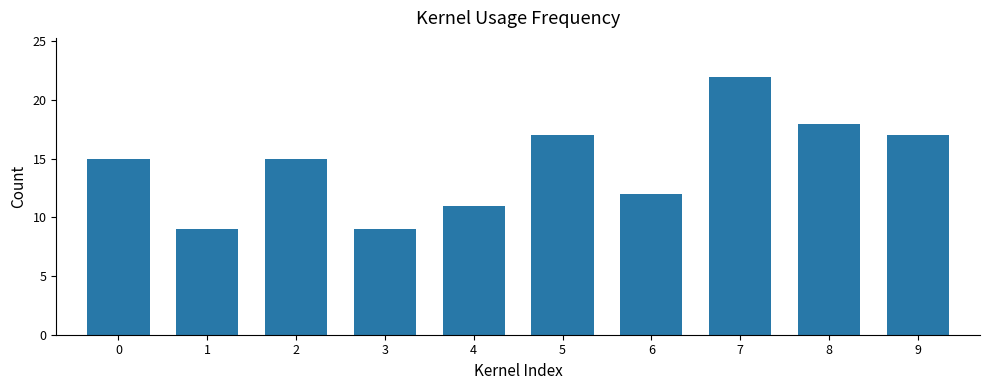

The value at 4 is 11. True or false?

True